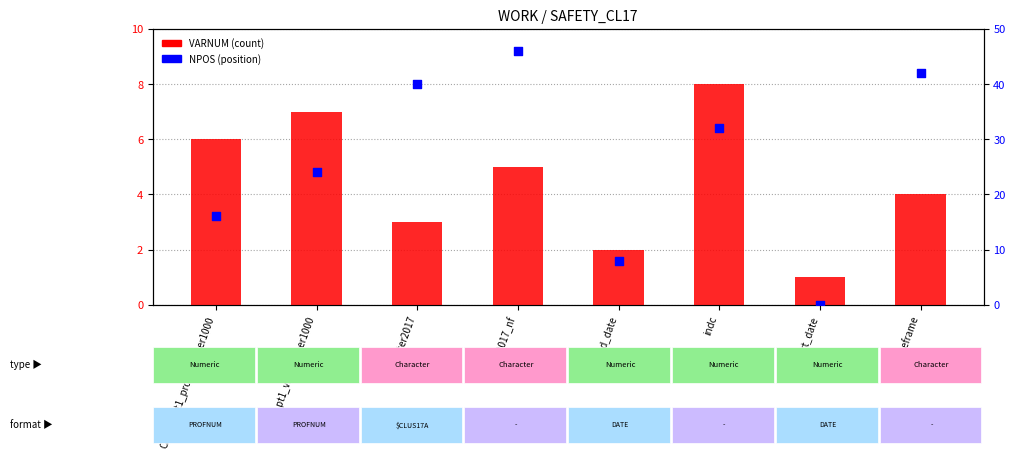

Is the value of VARNUM (count) at end_date greater than the value of NPOS (position) at cluster2017_nf?

No